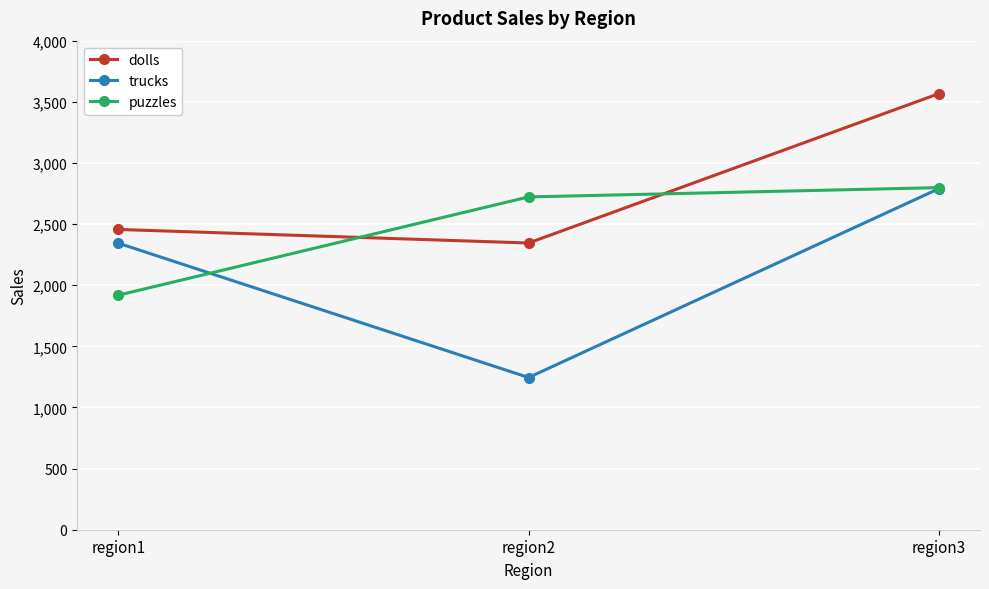

Is it true that dolls equals 2456 at region1?

True